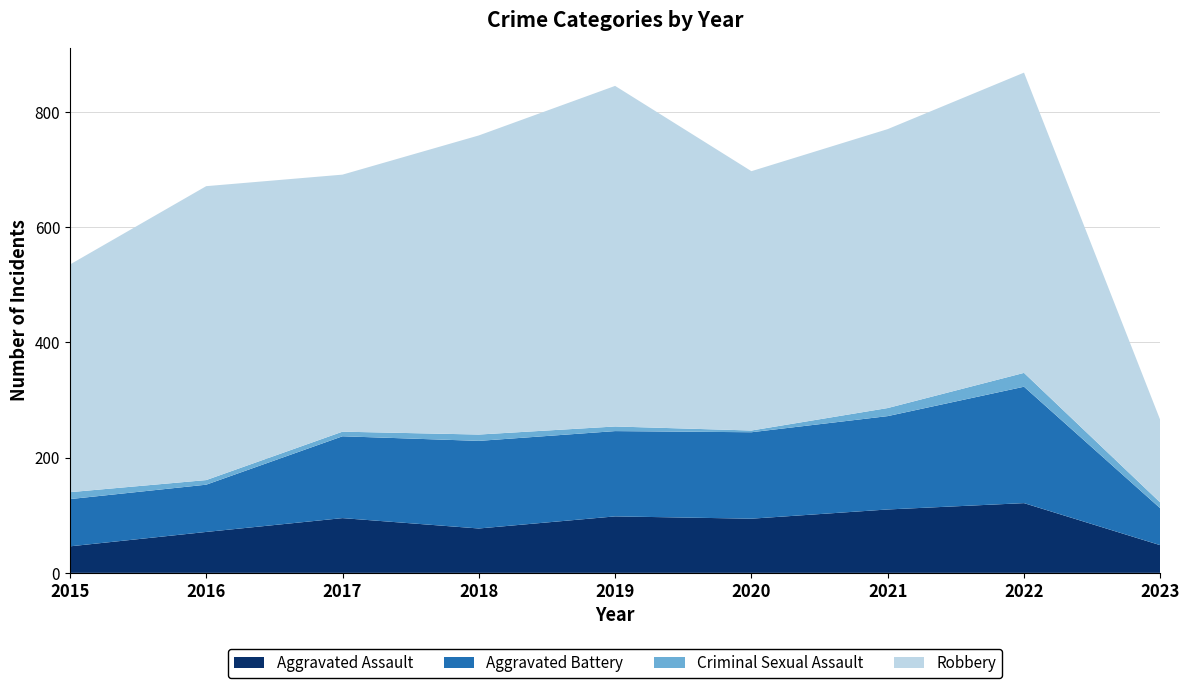

Reading left to right, extract all data points from this chart.

Aggravated Assault: 2015=46	2016=71	2017=95	2018=77	2019=98	2020=94	2021=110	2022=121	2023=48
Aggravated Battery: 2015=82	2016=82	2017=142	2018=152	2019=148	2020=150	2021=162	2022=202	2023=64
Criminal Sexual Assault: 2015=12	2016=8	2017=8	2018=11	2019=8	2020=3	2021=14	2022=24	2023=10
Robbery: 2015=395	2016=510	2017=446	2018=519	2019=591	2020=450	2021=484	2022=521	2023=143